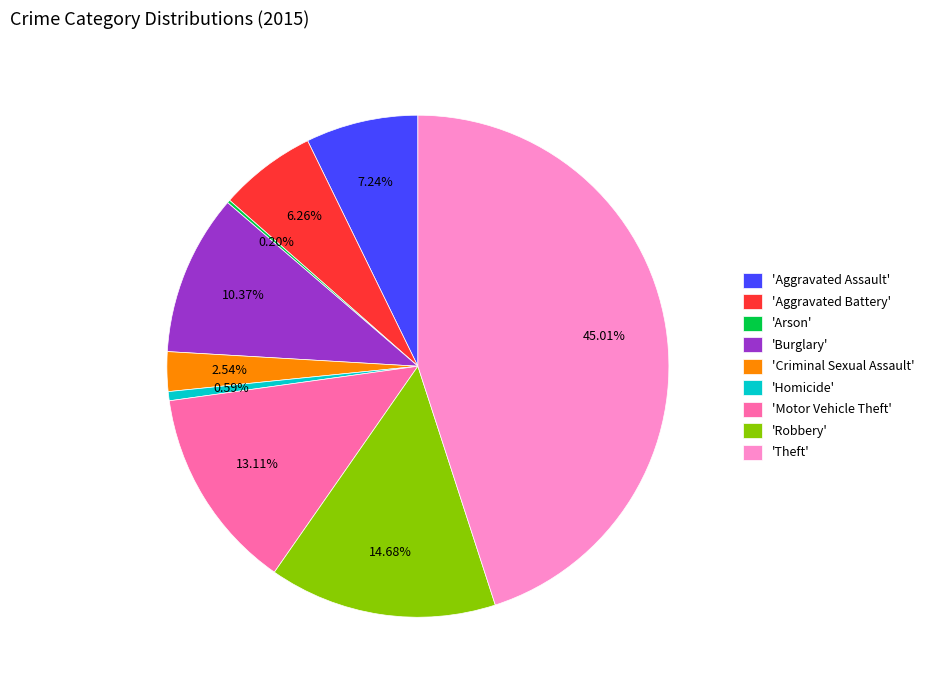

Does any single category account for the majority?

No